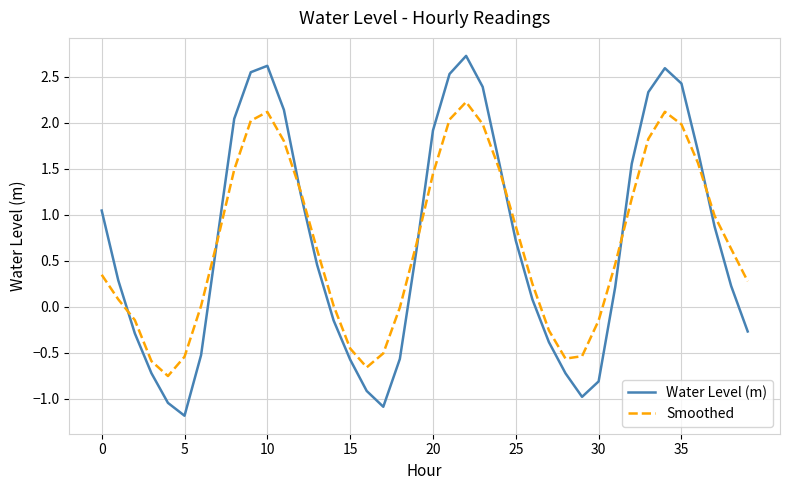

What is the greatest value displayed?

2.7